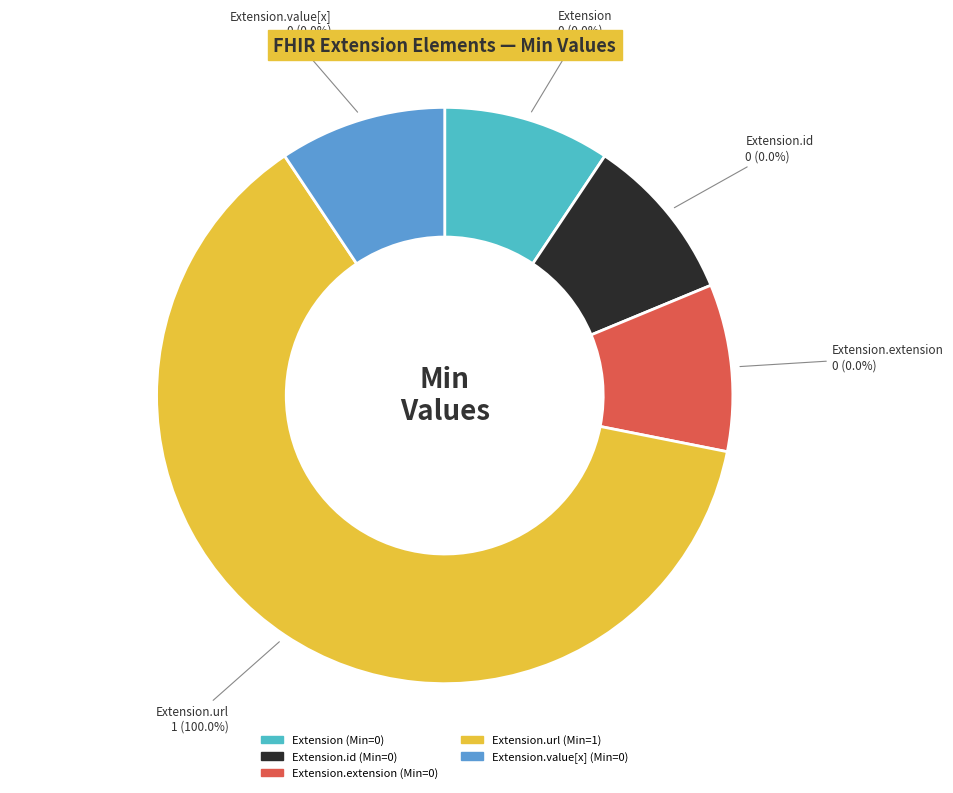

Is the sum of Extension and Extension.id greater than half?

No